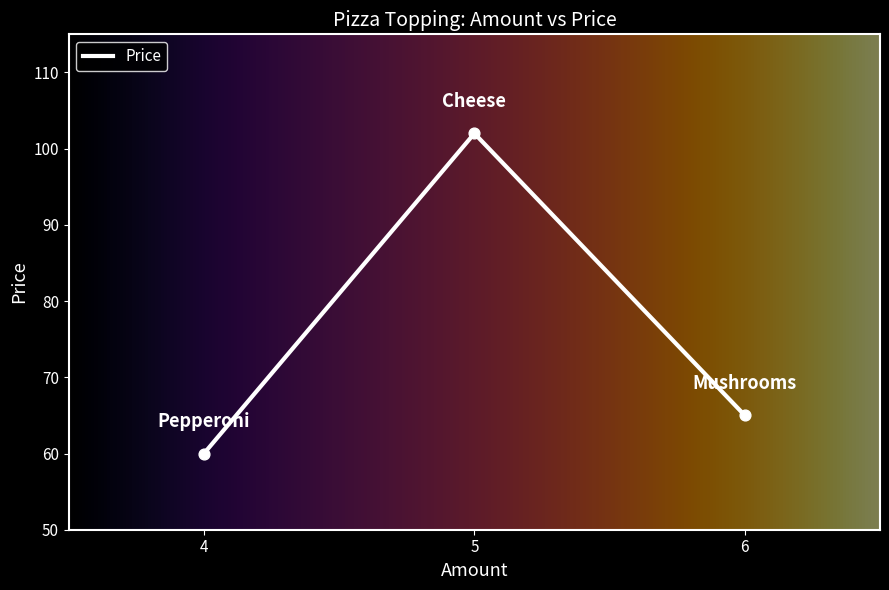

What is the change in value from 5 to 6?

-37